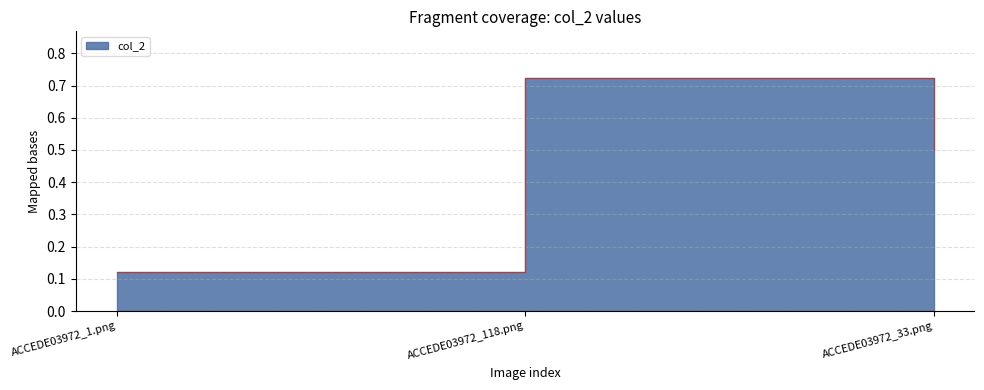

Which has a higher value, ACCEDE03972_118.png or ACCEDE03972_33.png?

ACCEDE03972_118.png